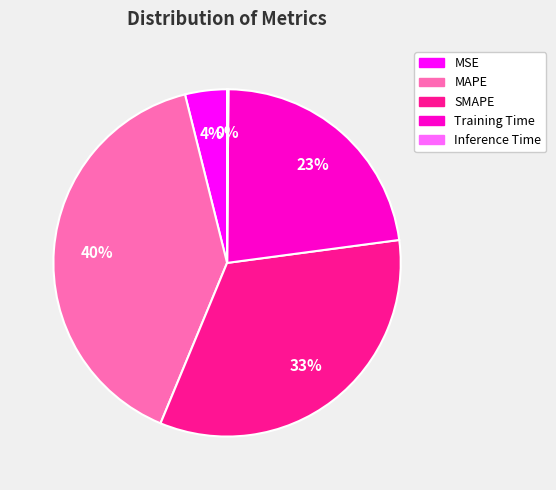

The Training Time slice represents 18% of the pie. True or false?

False